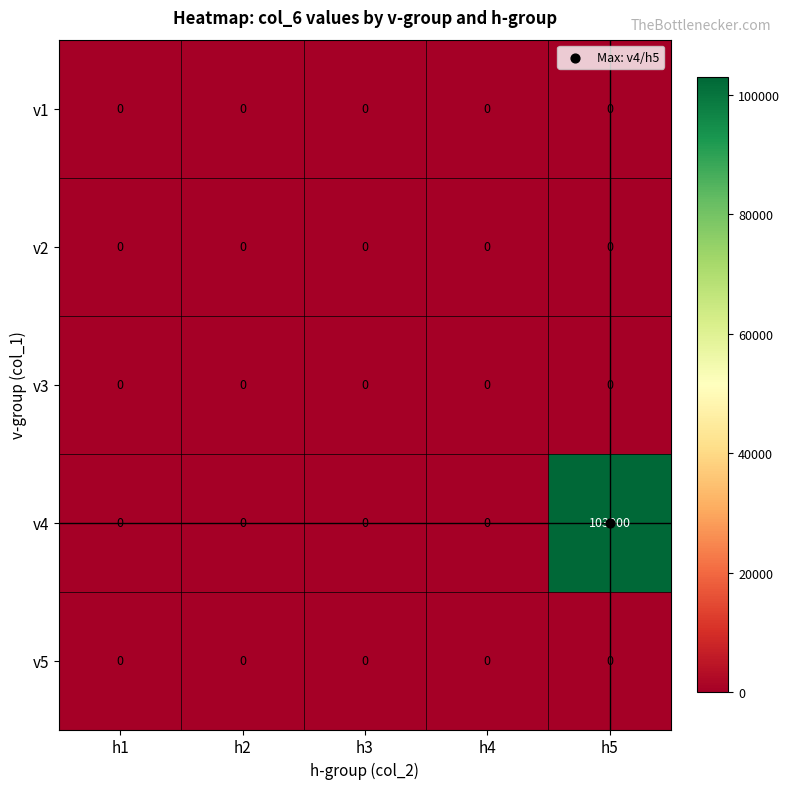

What is the greatest value displayed?

103000